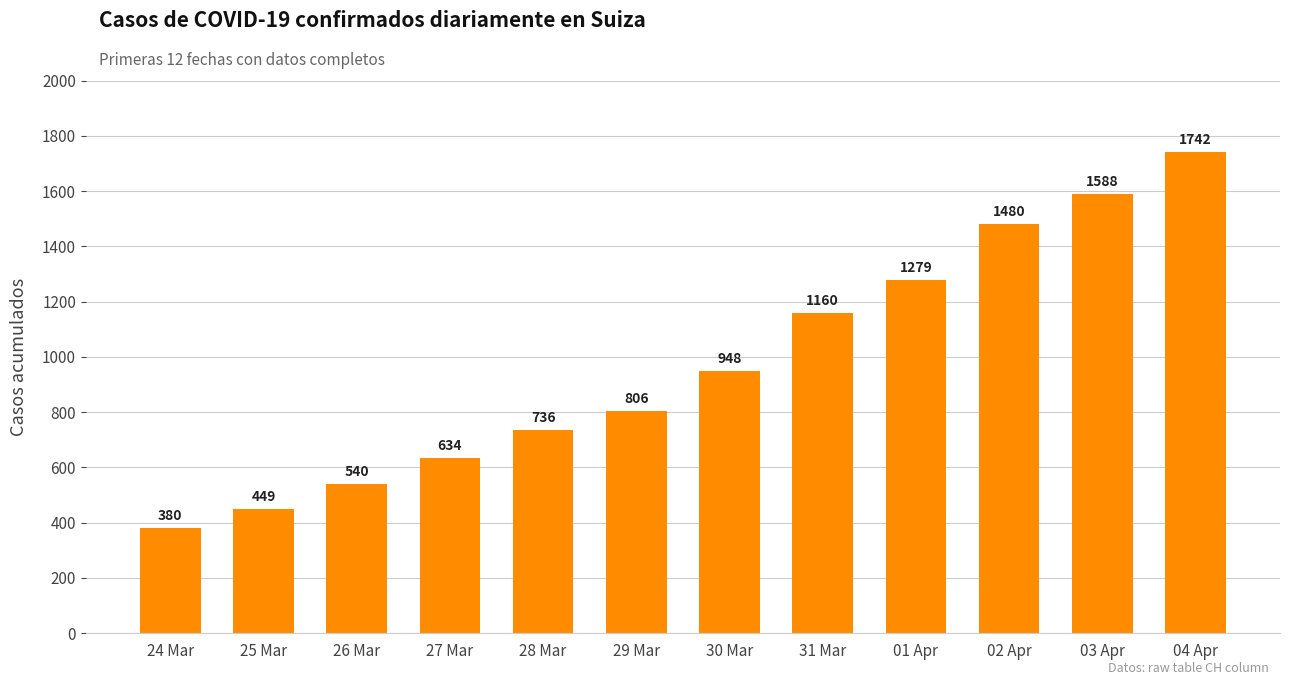

Rank the categories by value from lowest to highest.

24 Mar, 25 Mar, 26 Mar, 27 Mar, 28 Mar, 29 Mar, 30 Mar, 31 Mar, 01 Apr, 02 Apr, 03 Apr, 04 Apr